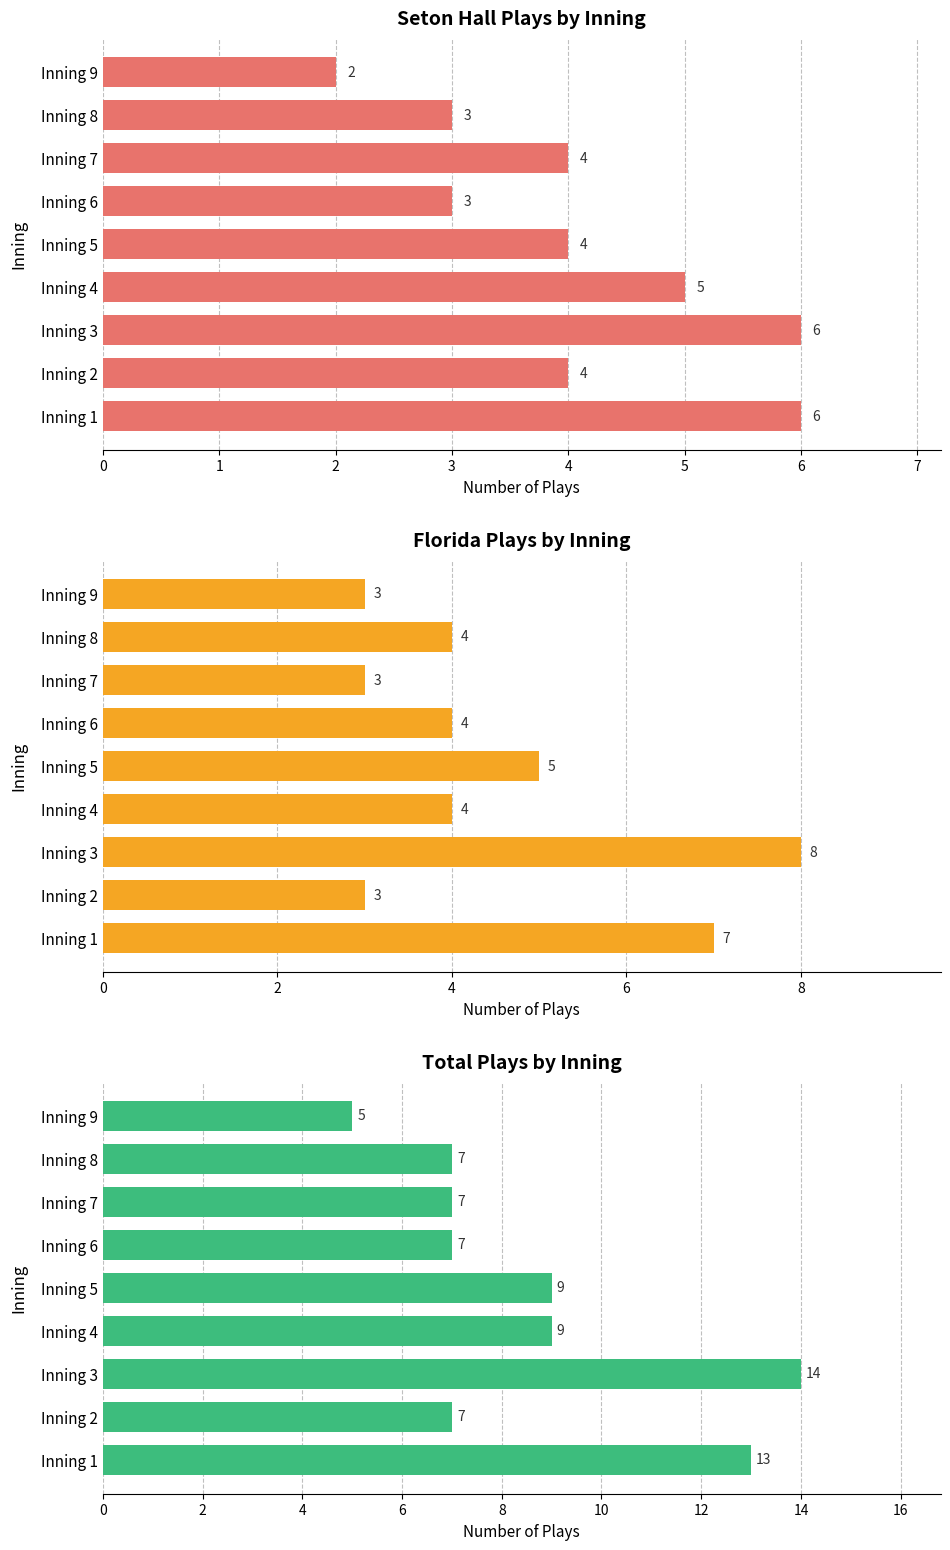

Count the Florida Plays by Inning values in the range 3 to 5.

7